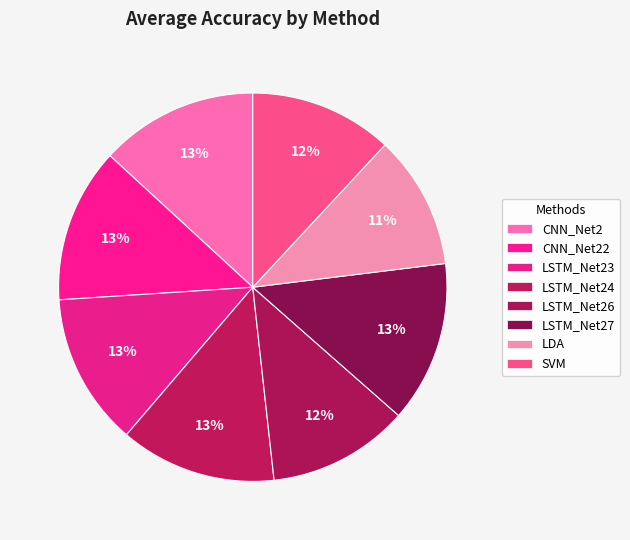

Count the number of slices in the pie.

8